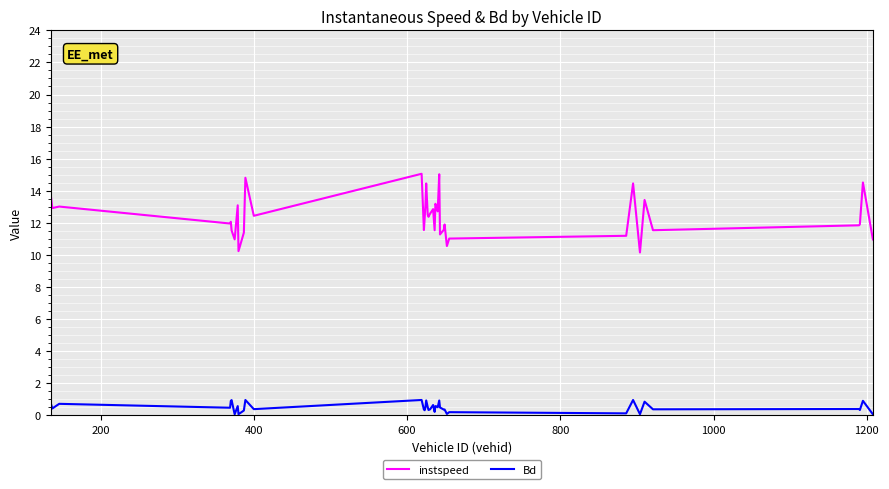

What is the average value of the instspeed series?

12.4